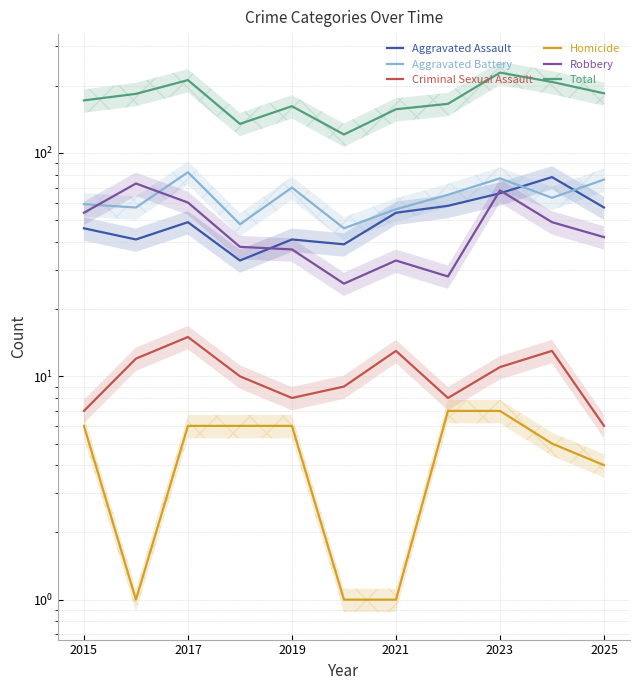

Is the value of Aggravated Assault at 2021 greater than the value of Robbery at 2025?

Yes